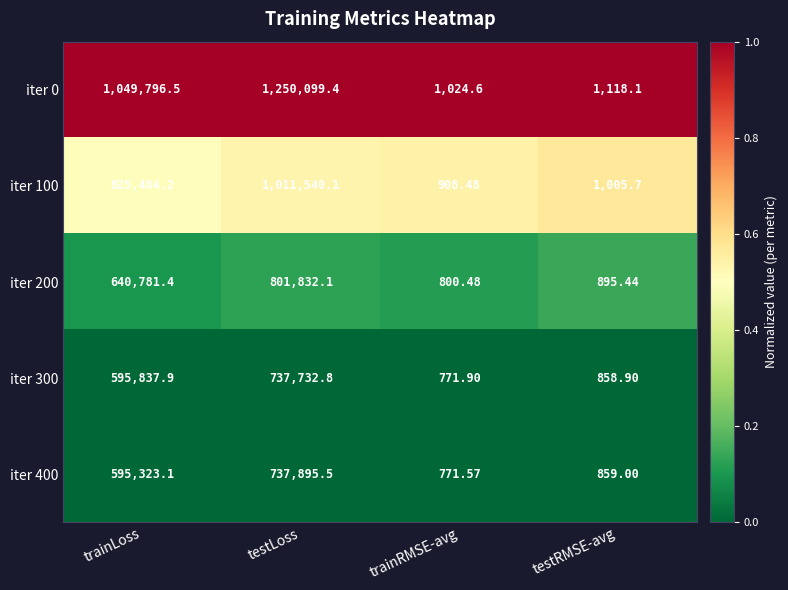

At which label is iter 0 closest to 625562?

trainLoss